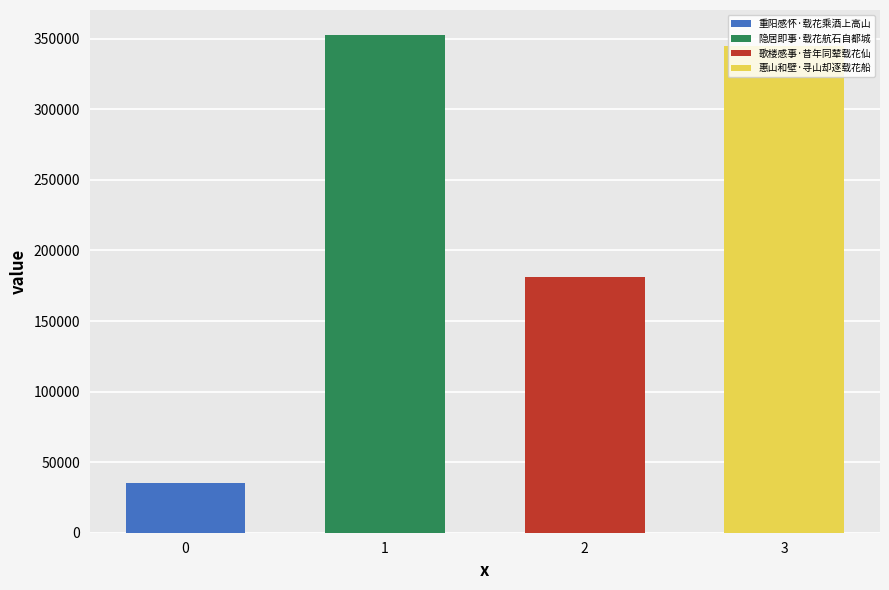

Reading left to right, list all the values displayed in this chart.

重阳感怀·载花乘酒上高山=35527	隐居即事·载花航石自都城=352759	歌楼感事·昔年同辇载花仙=181514	惠山和壁·寻山却逐载花船=344866